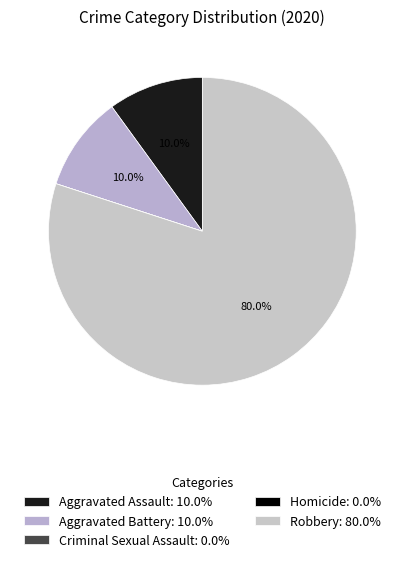

Between Robbery and Criminal Sexual Assault, which is larger?

Robbery